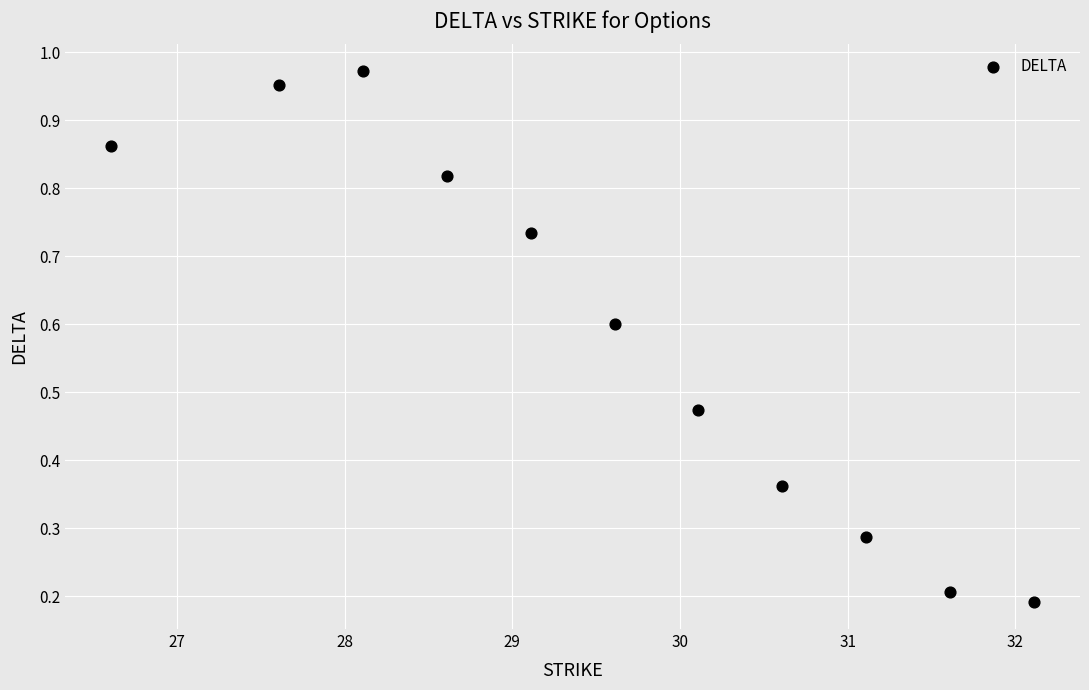

What is the range of X values (max minus min)?

5.5